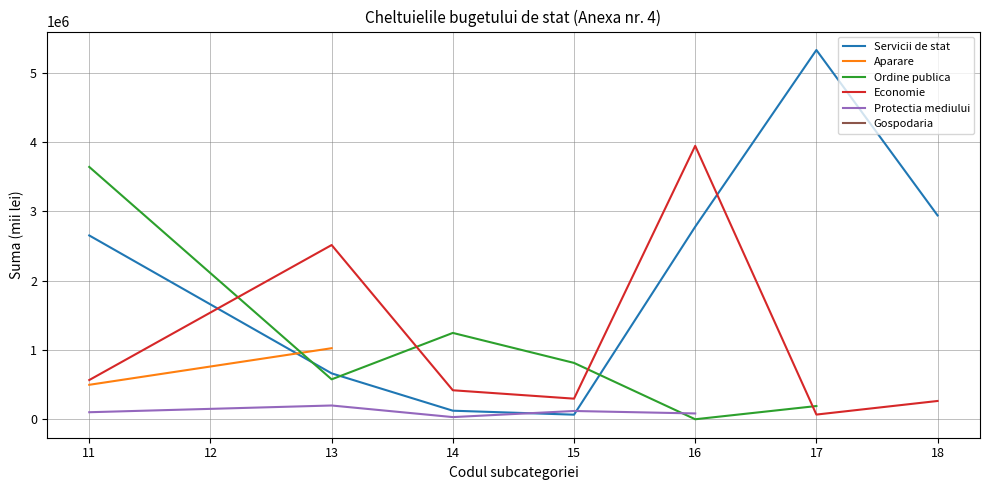

Is this an area chart (filled region under the line)?

No